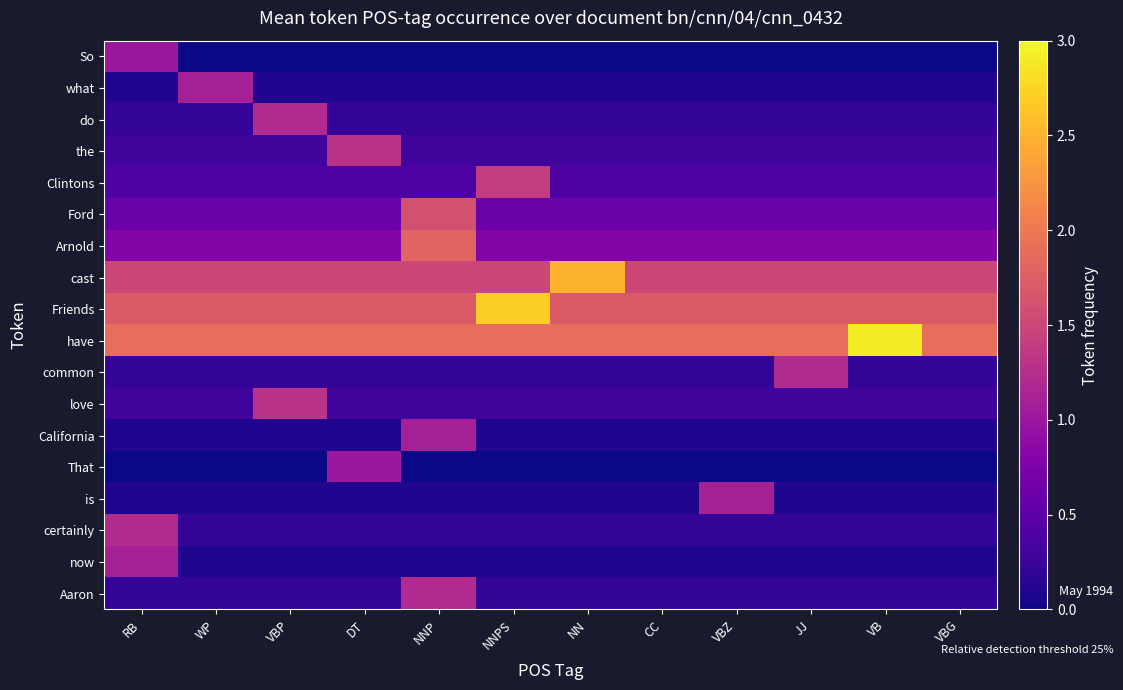

Reading left to right, transcribe all the data shown in this chart.

So: RB=1.0	WP=0.0	VBP=0.0	DT=0.0	NNP=0.0	NNPS=0.0	NN=0.0	CC=0.0	VBZ=0.0	JJ=0.0	VB=0.0	VBG=0.0
what: RB=0.1	WP=1.1	VBP=0.1	DT=0.1	NNP=0.1	NNPS=0.1	NN=0.1	CC=0.1	VBZ=0.1	JJ=0.1	VB=0.1	VBG=0.1
do: RB=0.2	WP=0.2	VBP=1.2	DT=0.2	NNP=0.2	NNPS=0.2	NN=0.2	CC=0.2	VBZ=0.2	JJ=0.2	VB=0.2	VBG=0.2
the: RB=0.3	WP=0.3	VBP=0.3	DT=1.3	NNP=0.3	NNPS=0.3	NN=0.3	CC=0.3	VBZ=0.3	JJ=0.3	VB=0.3	VBG=0.3
Clintons: RB=0.4	WP=0.4	VBP=0.4	DT=0.4	NNP=0.4	NNPS=1.4	NN=0.4	CC=0.4	VBZ=0.4	JJ=0.4	VB=0.4	VBG=0.4
Ford: RB=0.6	WP=0.6	VBP=0.6	DT=0.6	NNP=1.6	NNPS=0.6	NN=0.6	CC=0.6	VBZ=0.6	JJ=0.6	VB=0.6	VBG=0.6
Arnold: RB=0.8	WP=0.8	VBP=0.8	DT=0.8	NNP=1.8	NNPS=0.8	NN=0.8	CC=0.8	VBZ=0.8	JJ=0.8	VB=0.8	VBG=0.8
cast: RB=1.5	WP=1.5	VBP=1.5	DT=1.5	NNP=1.5	NNPS=1.5	NN=2.5	CC=1.5	VBZ=1.5	JJ=1.5	VB=1.5	VBG=1.5
Friends: RB=1.7	WP=1.7	VBP=1.7	DT=1.7	NNP=1.7	NNPS=2.7	NN=1.7	CC=1.7	VBZ=1.7	JJ=1.7	VB=1.7	VBG=1.7
have: RB=1.9	WP=1.9	VBP=1.9	DT=1.9	NNP=1.9	NNPS=1.9	NN=1.9	CC=1.9	VBZ=1.9	JJ=1.9	VB=2.9	VBG=1.9
common: RB=0.2	WP=0.2	VBP=0.2	DT=0.2	NNP=0.2	NNPS=0.2	NN=0.2	CC=0.2	VBZ=0.2	JJ=1.2	VB=0.2	VBG=0.2
love: RB=0.3	WP=0.3	VBP=1.3	DT=0.3	NNP=0.3	NNPS=0.3	NN=0.3	CC=0.3	VBZ=0.3	JJ=0.3	VB=0.3	VBG=0.3
California: RB=0.1	WP=0.1	VBP=0.1	DT=0.1	NNP=1.1	NNPS=0.1	NN=0.1	CC=0.1	VBZ=0.1	JJ=0.1	VB=0.1	VBG=0.1
That: RB=0.0	WP=0.0	VBP=0.0	DT=1.0	NNP=0.0	NNPS=0.0	NN=0.0	CC=0.0	VBZ=0.0	JJ=0.0	VB=0.0	VBG=0.0
is: RB=0.1	WP=0.1	VBP=0.1	DT=0.1	NNP=0.1	NNPS=0.1	NN=0.1	CC=0.1	VBZ=1.1	JJ=0.1	VB=0.1	VBG=0.1
certainly: RB=1.2	WP=0.2	VBP=0.2	DT=0.2	NNP=0.2	NNPS=0.2	NN=0.2	CC=0.2	VBZ=0.2	JJ=0.2	VB=0.2	VBG=0.2
now: RB=1.1	WP=0.1	VBP=0.1	DT=0.1	NNP=0.1	NNPS=0.1	NN=0.1	CC=0.1	VBZ=0.1	JJ=0.1	VB=0.1	VBG=0.1
Aaron: RB=0.2	WP=0.2	VBP=0.2	DT=0.2	NNP=1.2	NNPS=0.2	NN=0.2	CC=0.2	VBZ=0.2	JJ=0.2	VB=0.2	VBG=0.2